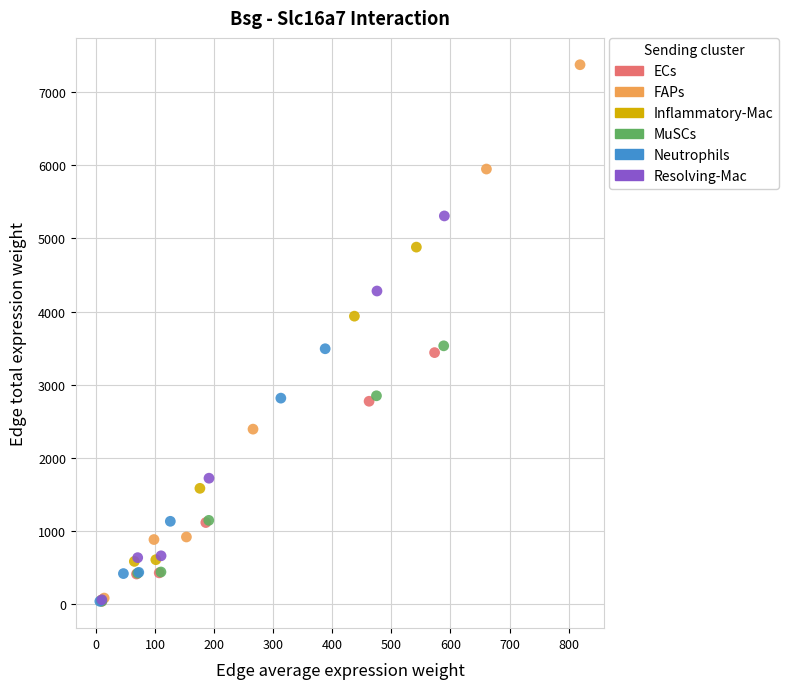

Which series has the largest Y range (max minus min)?

FAPs